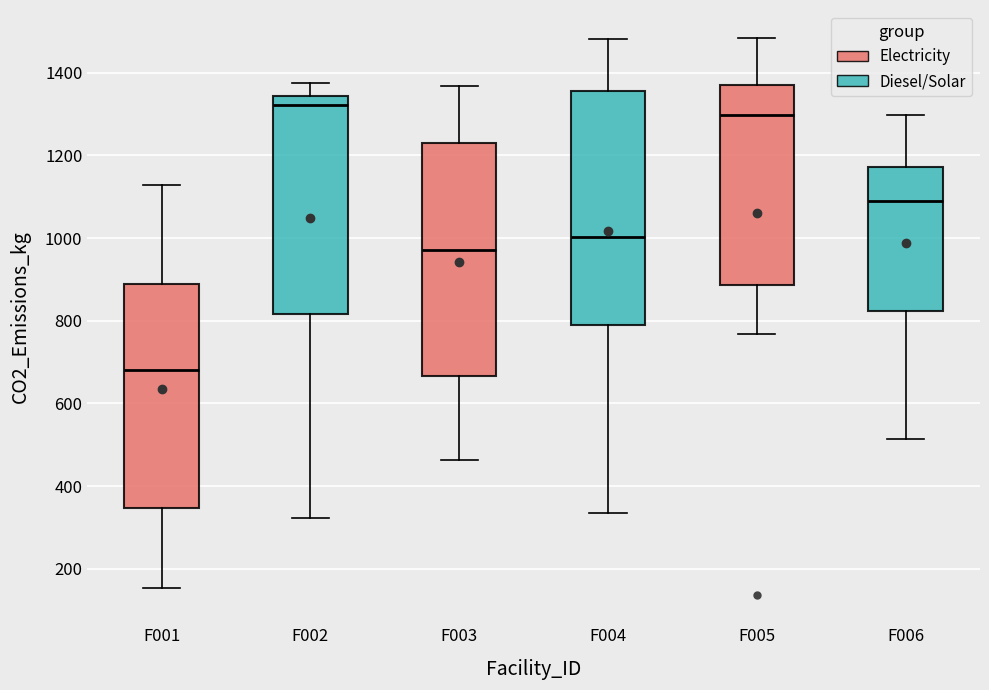

Which box has the lowest median line?

F001